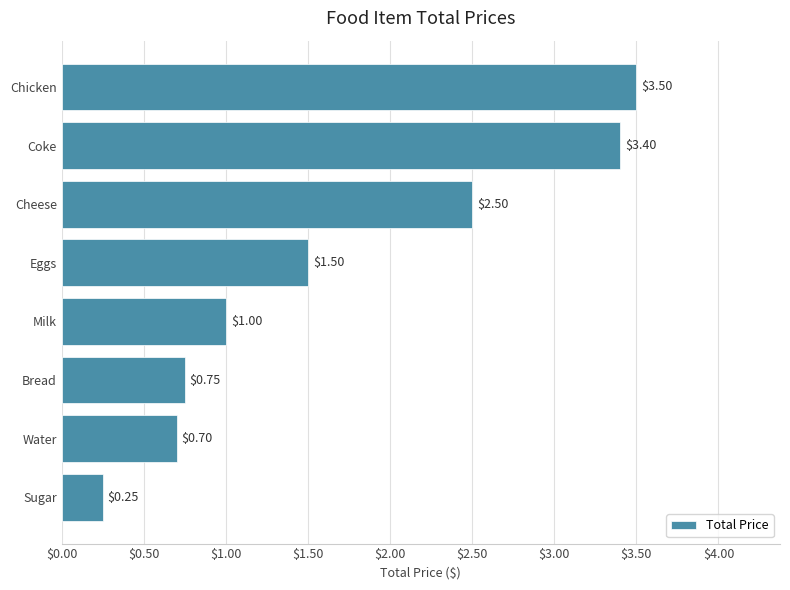

What is the average value?

1.7